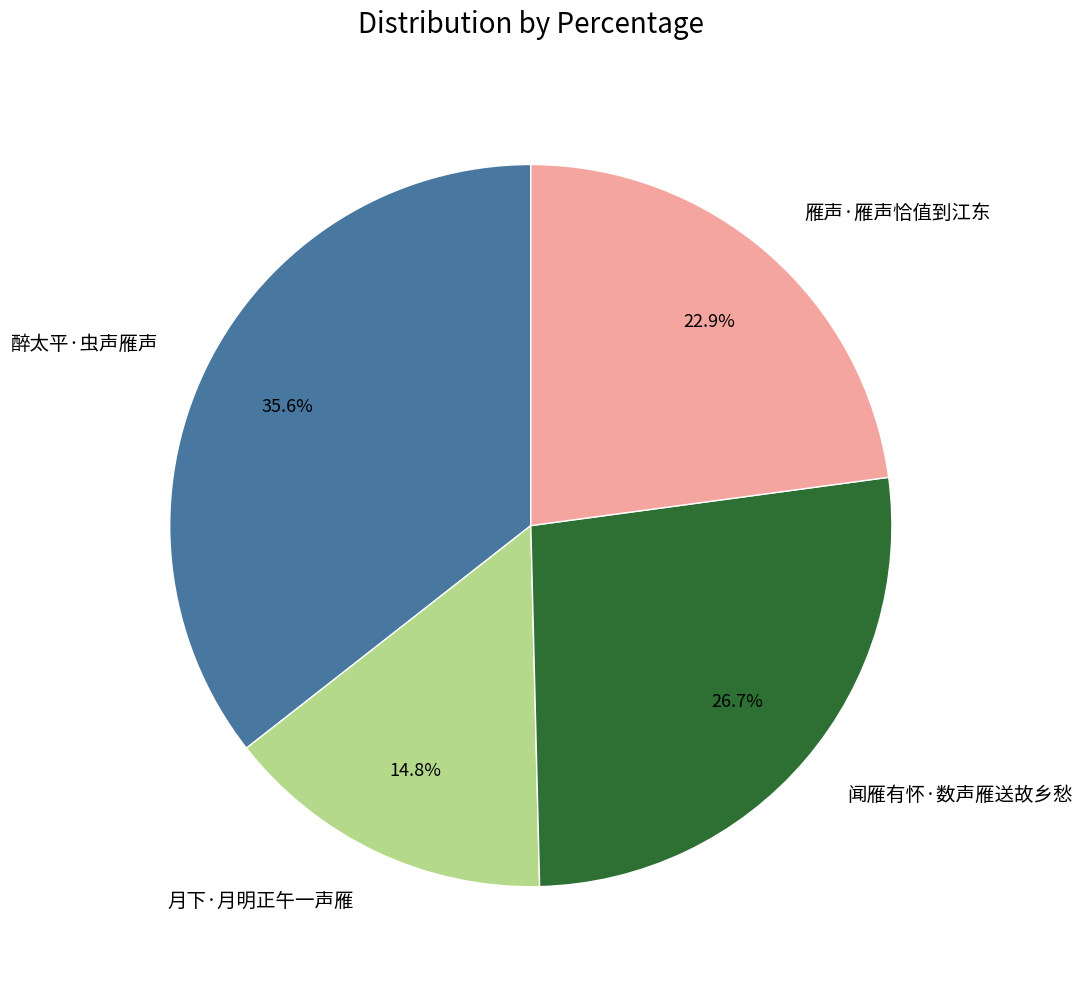

Is it true that 闻雁有怀·数声雁送故乡愁 is 27% of the pie?

True